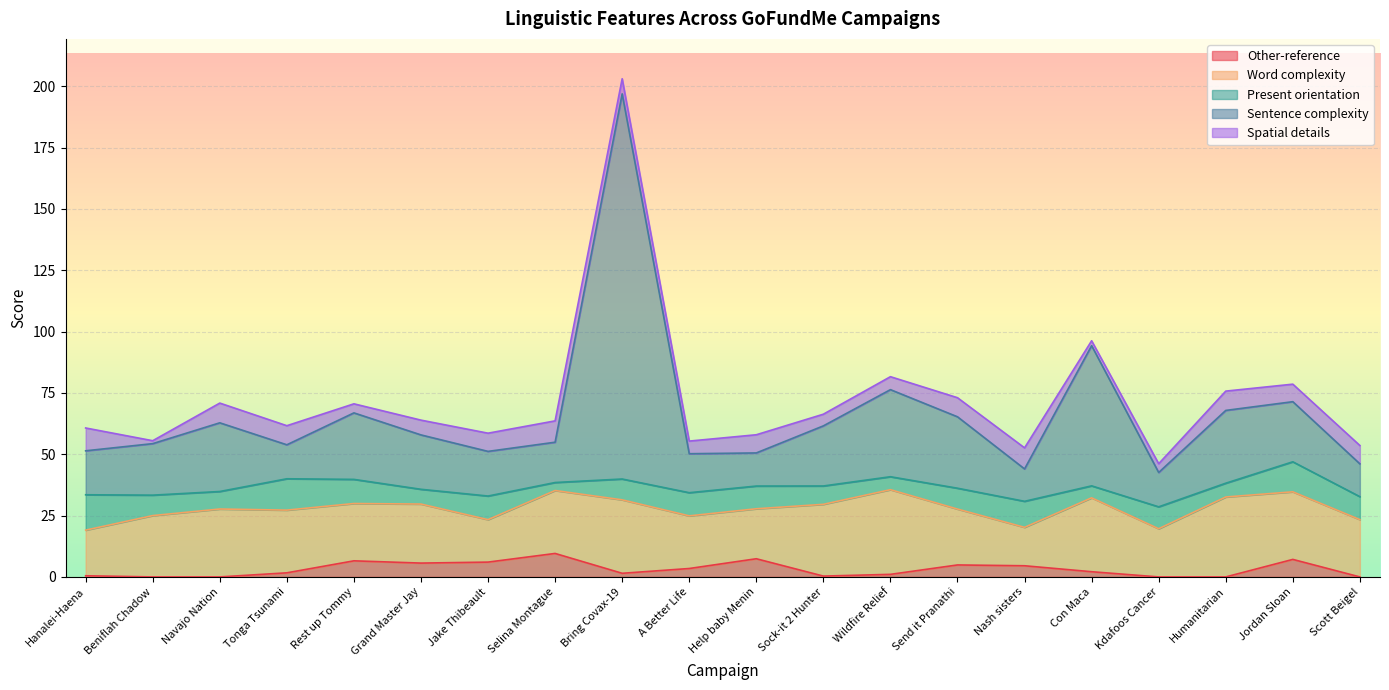

What is the value of the Sentence complexity point at the 5th from the left?

27.1